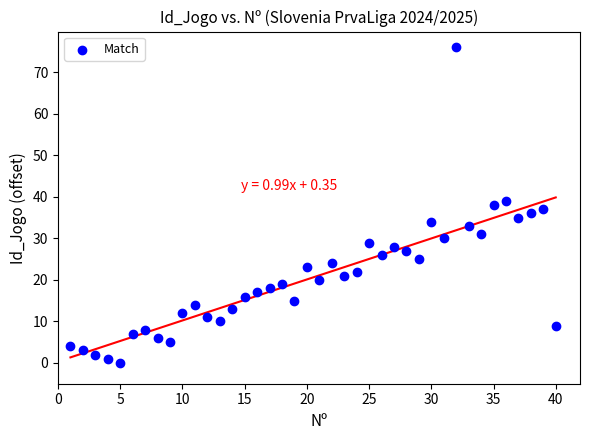

What is the range of X values (max minus min)?

39